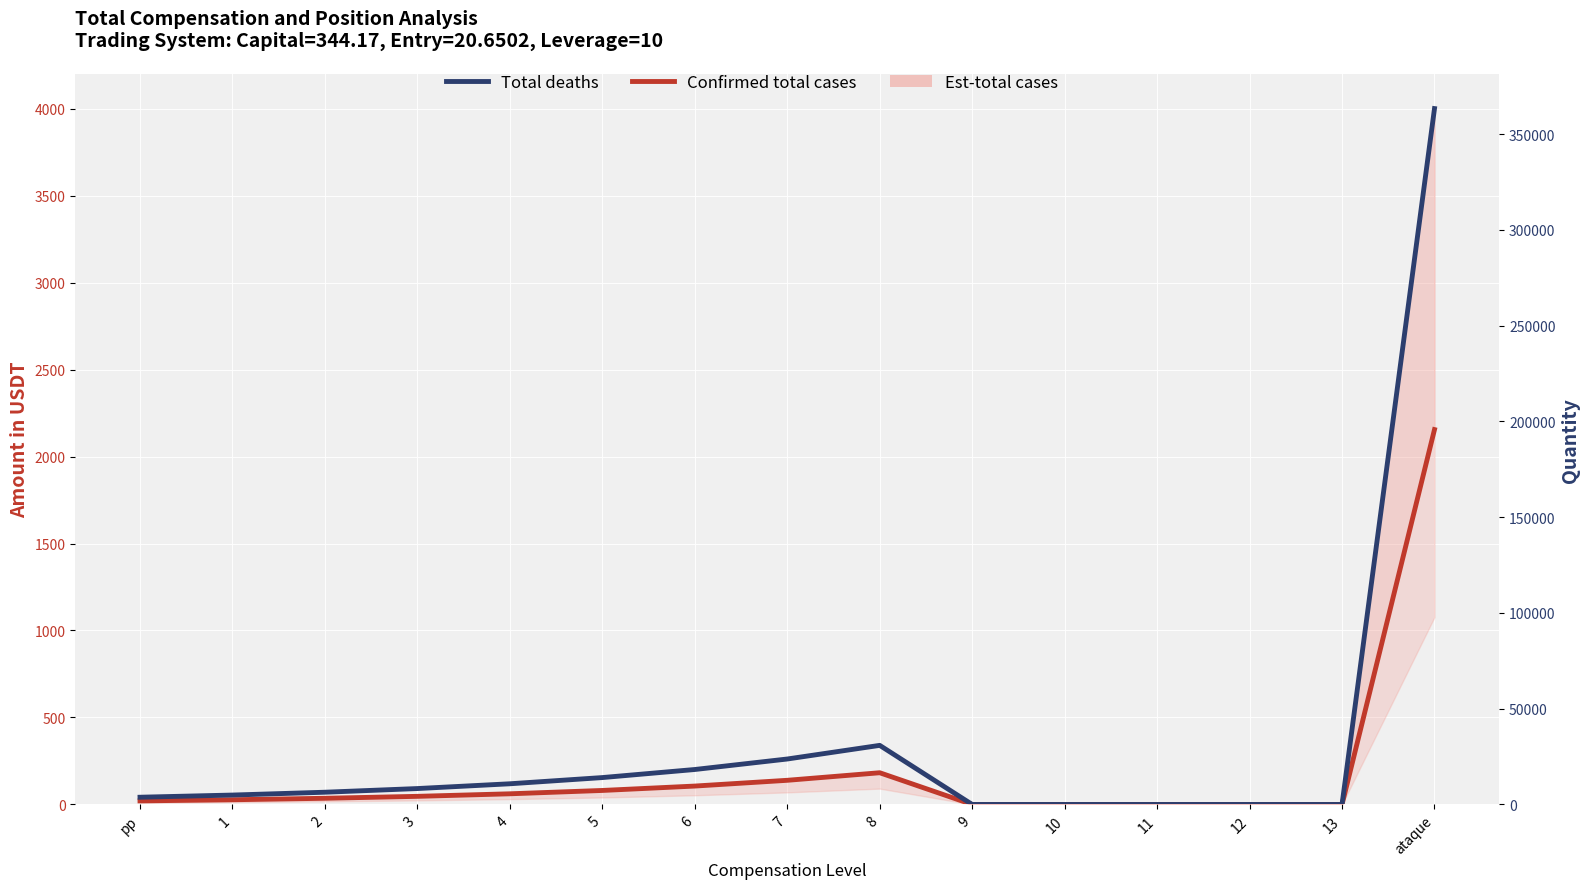

Rank the series by their maximum value, from lowest to highest.

Confirmed total cases, Total deaths